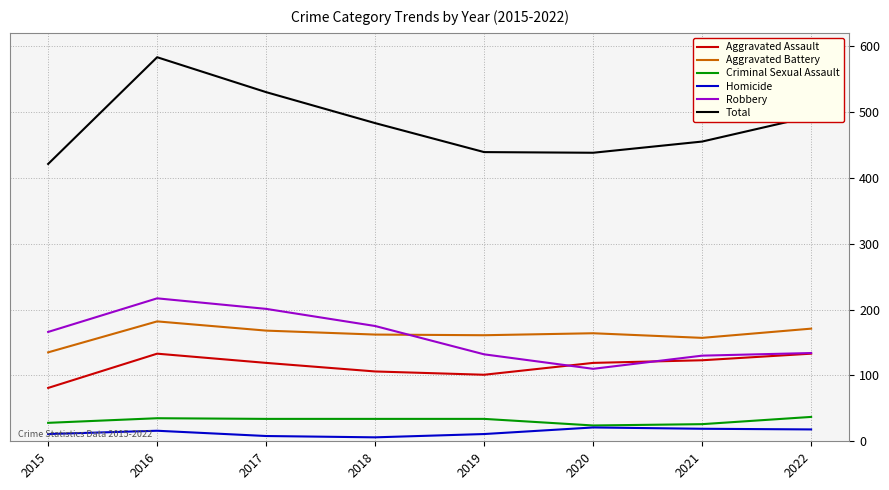

List the series in order of their peak value, highest first.

Total, Robbery, Aggravated Battery, Aggravated Assault, Criminal Sexual Assault, Homicide